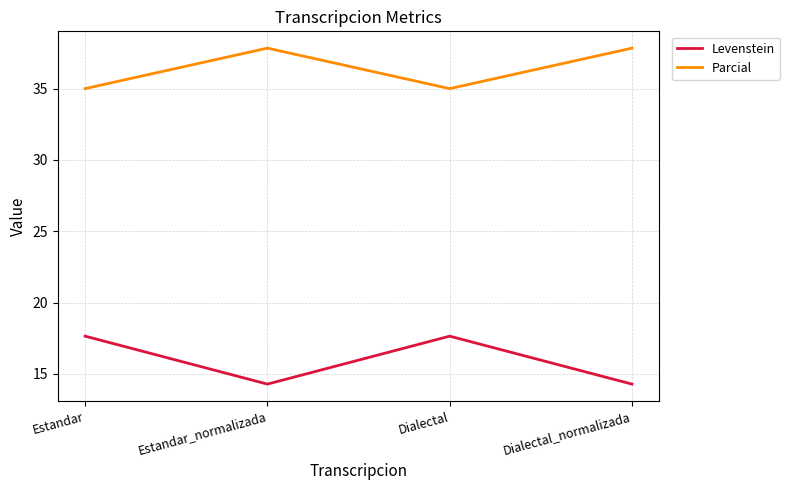

True or false: Levenstein and Parcial intersect in this chart.

False